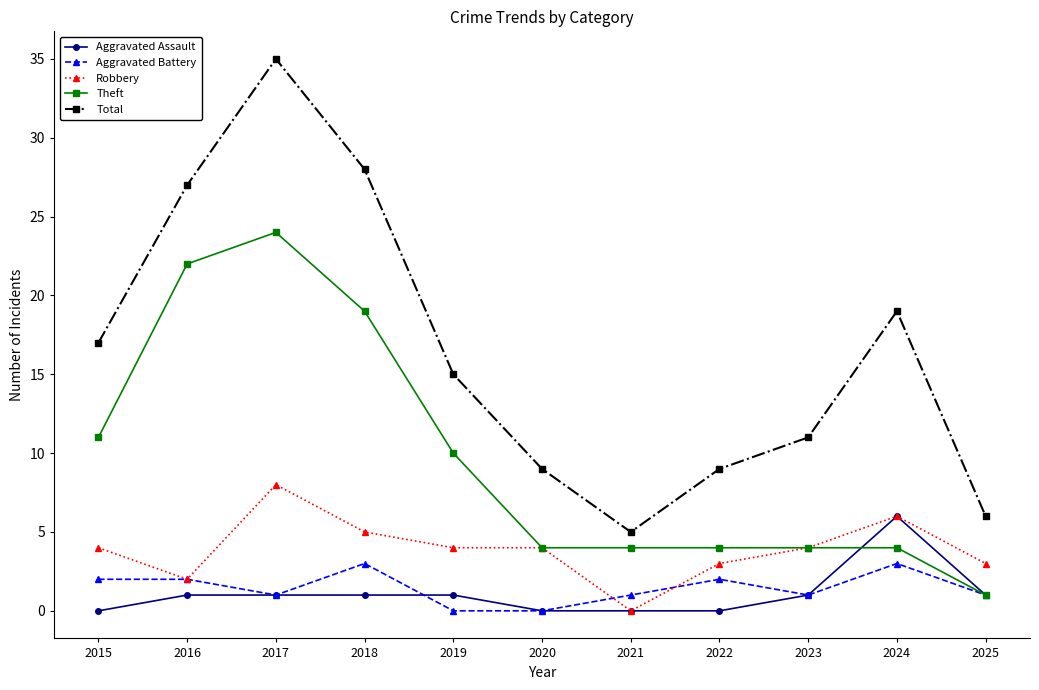

What are all the series names shown in the legend?

Aggravated Assault, Aggravated Battery, Robbery, Theft, Total